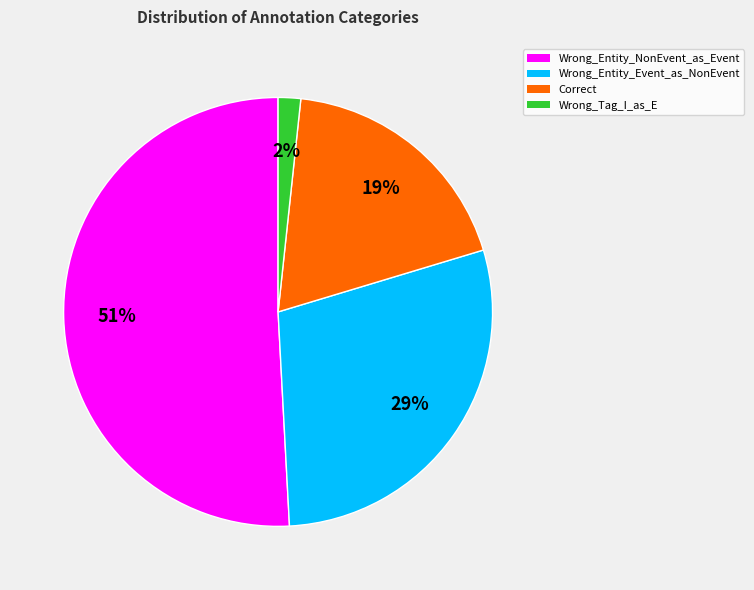

True or false: Wrong_Entity_Event_as_NonEvent accounts for 29% of the total.

True